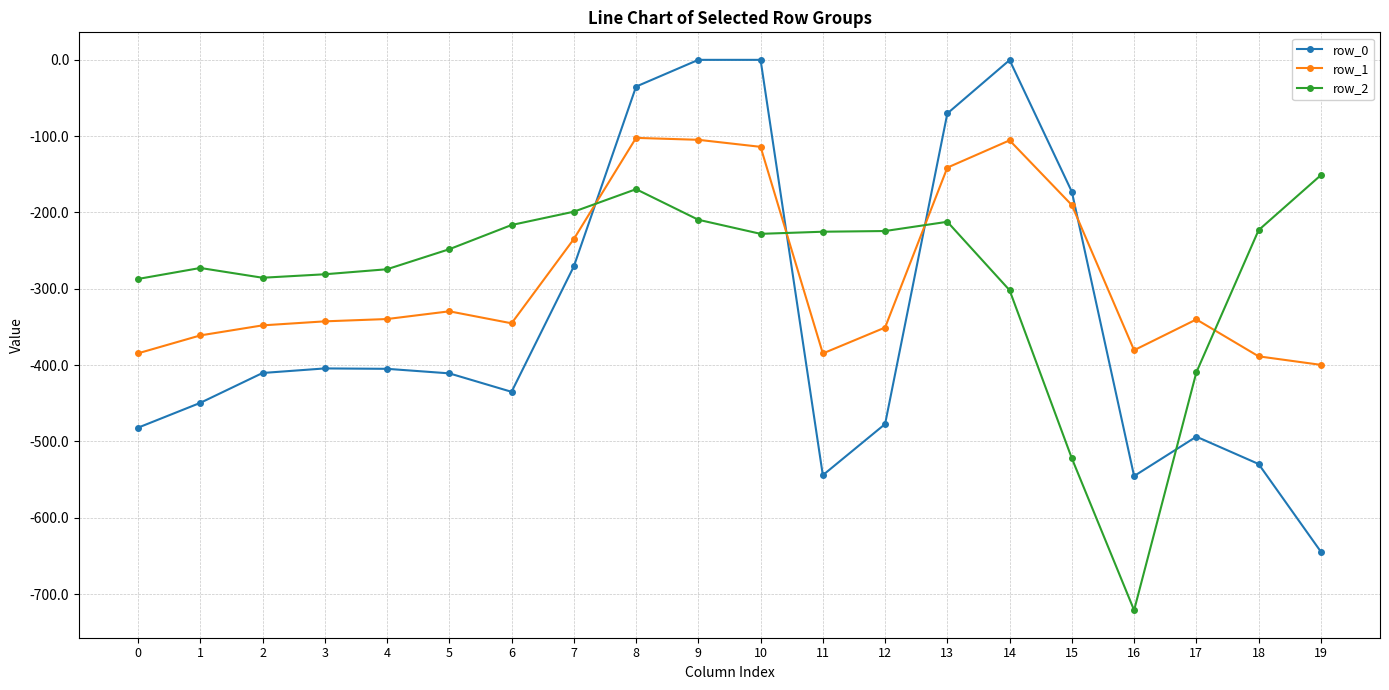

Is it true that row_2 equals -385.9 at 3?

False